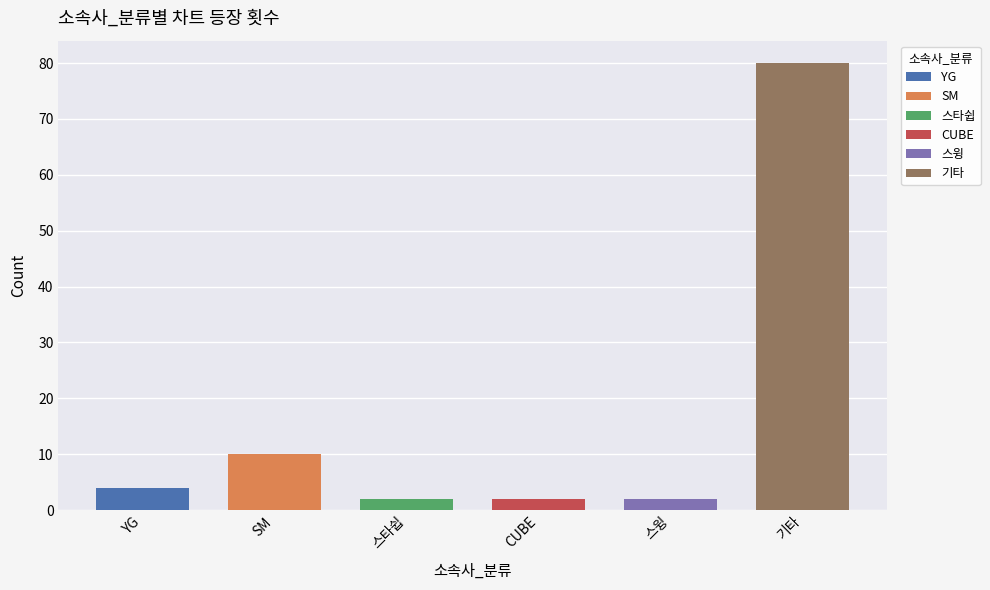

What is the sum of all values?

100